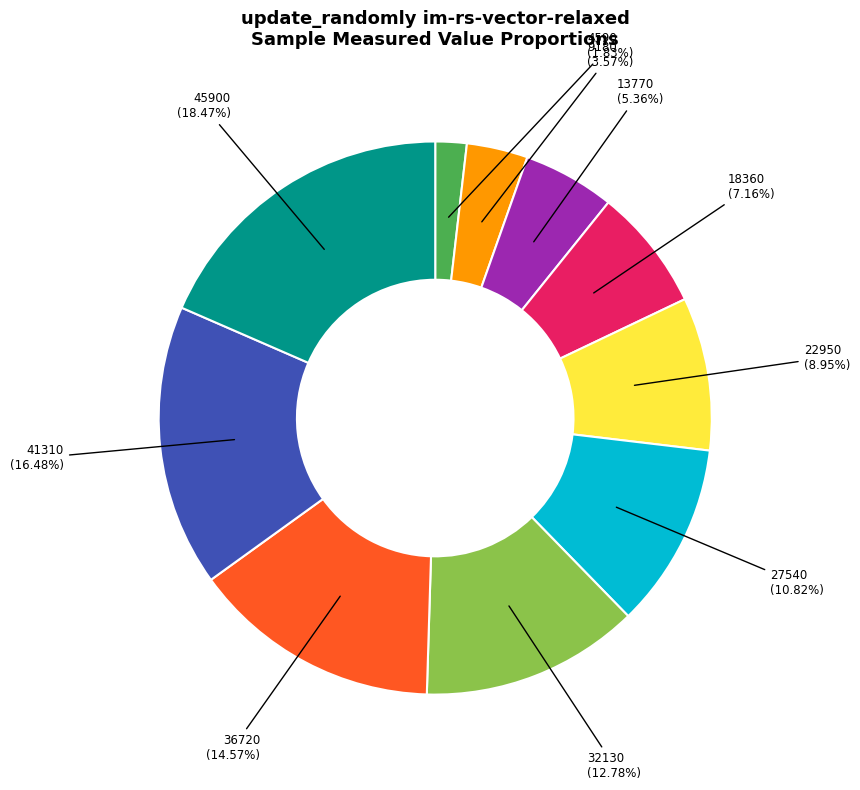

Approximately how many times larger is the value at 4590 compared to 36720?

0.1